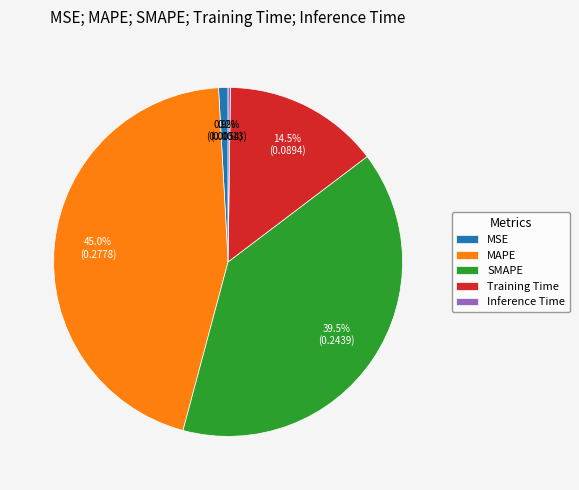

To the nearest percent, what is the average slice percentage?

20%